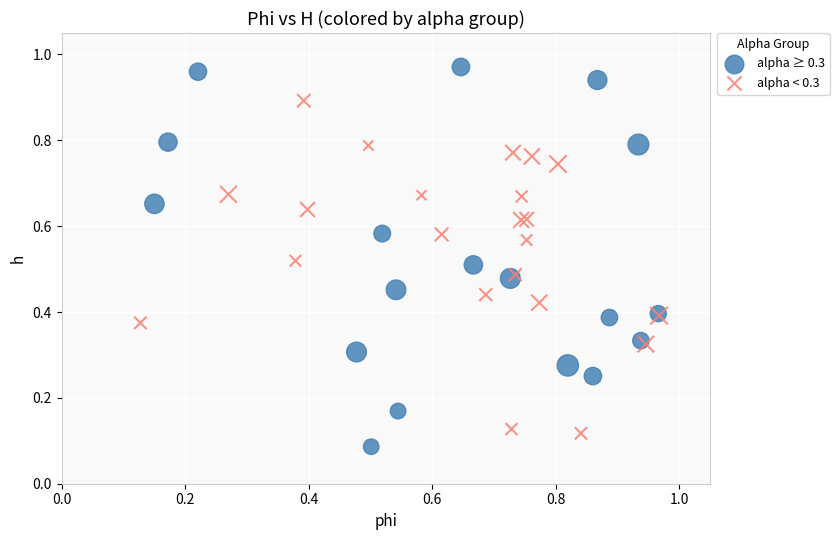

Which series reaches the minimum Y coordinate?

alpha ≥ 0.3